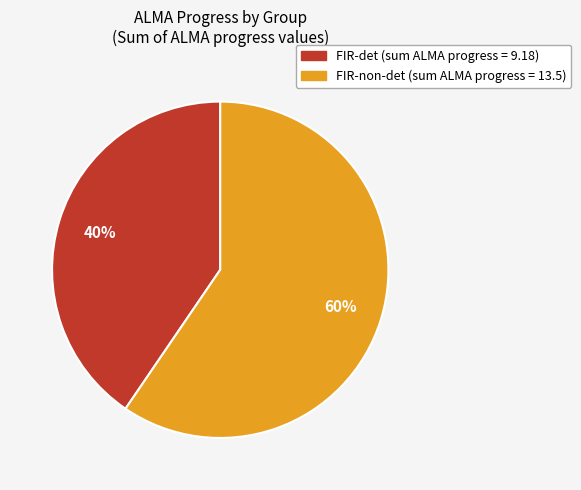

True or false: FIR-non-det accounts for 49% of the total.

False